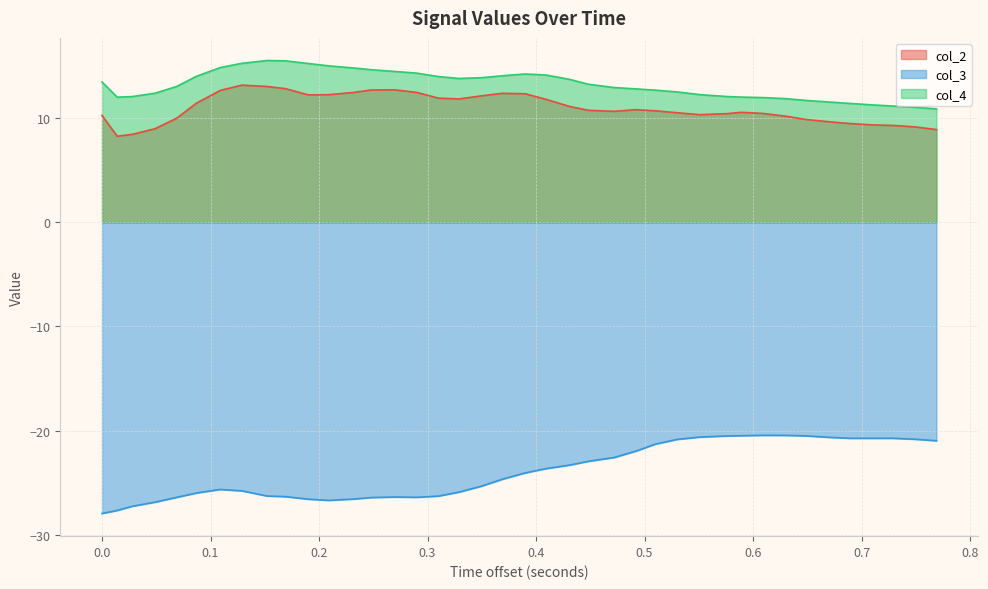

What is the minimum value for col_2?

8.2